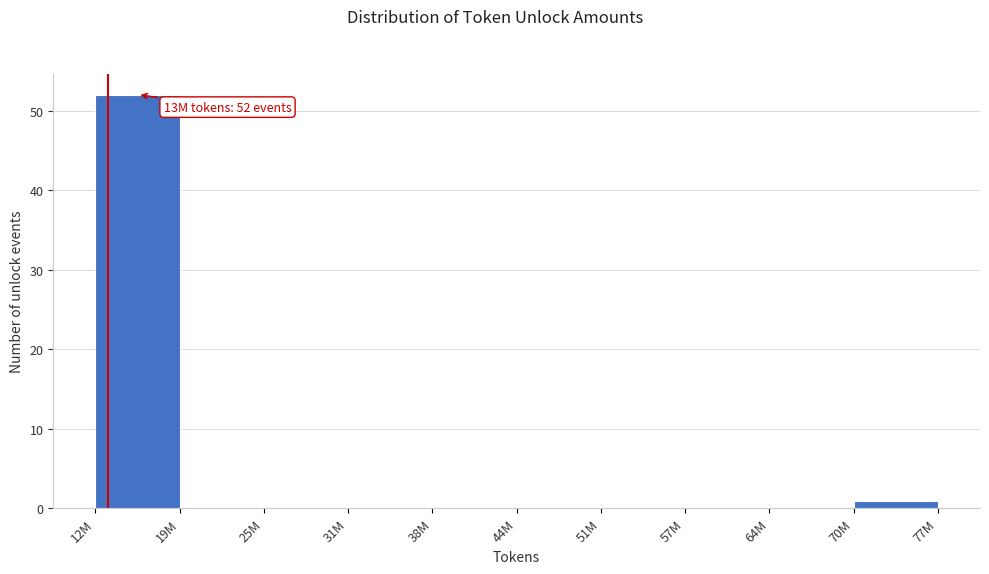

Reading left to right, transcribe all the data shown in this chart.

12M=52	19M=0	25M=0	31M=0	38M=0	44M=0	51M=0	57M=0	64M=0	70M=1